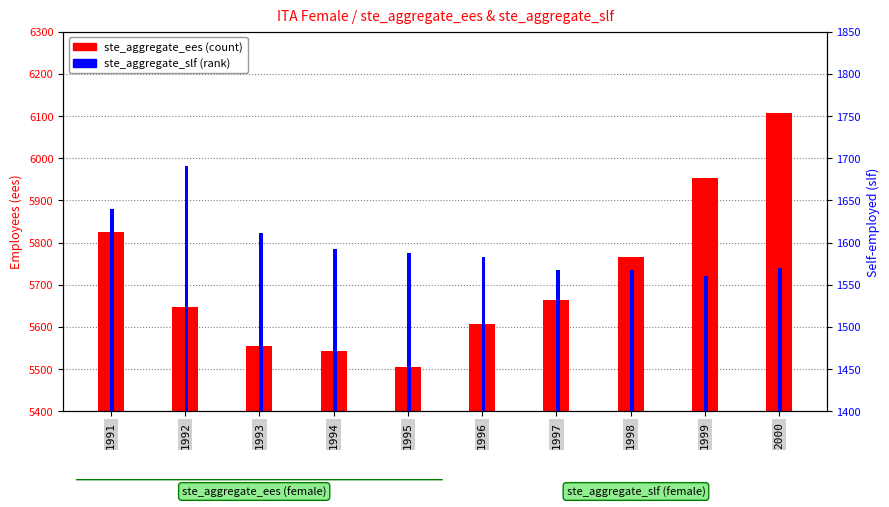

The value of ste_aggregate_slf at 1998 is 1568.0. True or false?

True